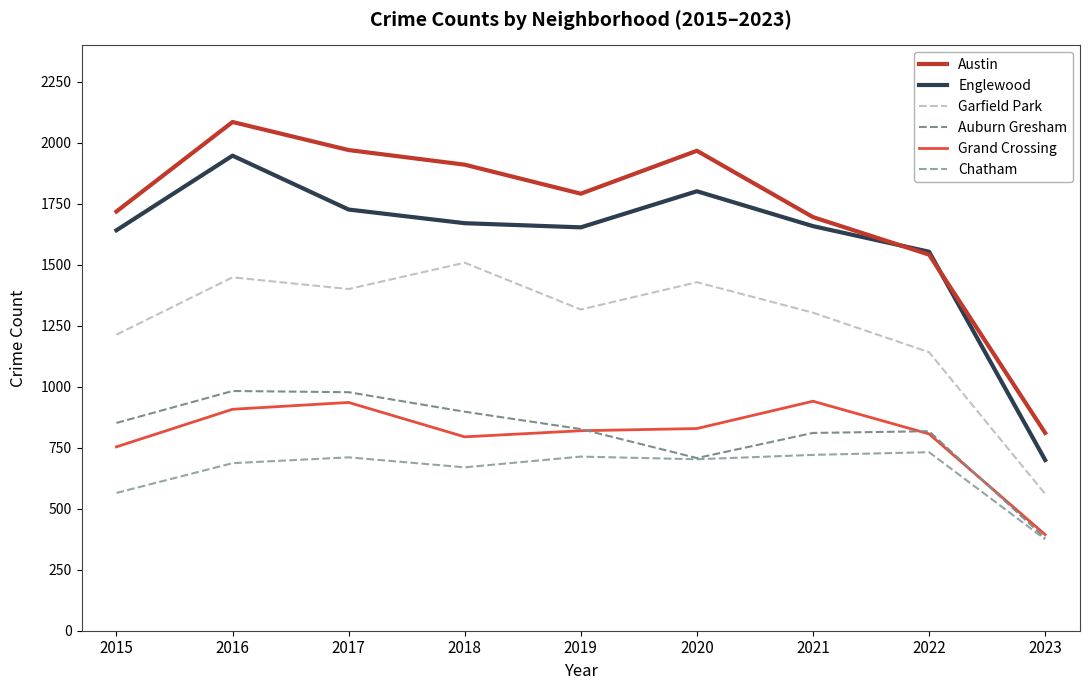

True or false: Garfield Park and Chatham intersect in this chart.

False